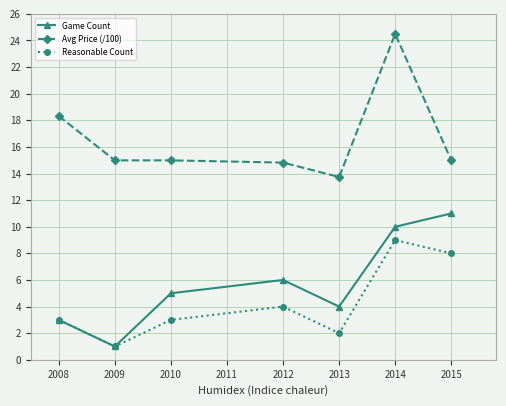

True or false: Reasonable Count has a value of 4.0 at 2012.

True